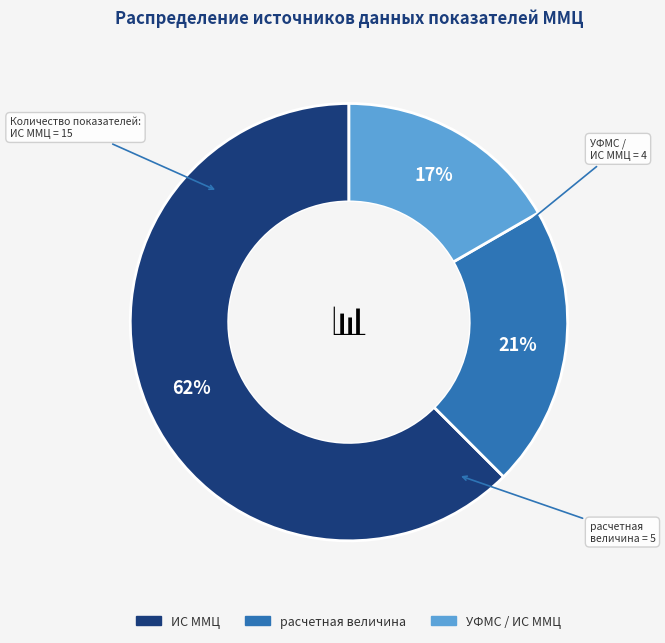

Rank the categories by value from highest to lowest.

ИС ММЦ, расчетная величина, УФМС / ИС ММЦ